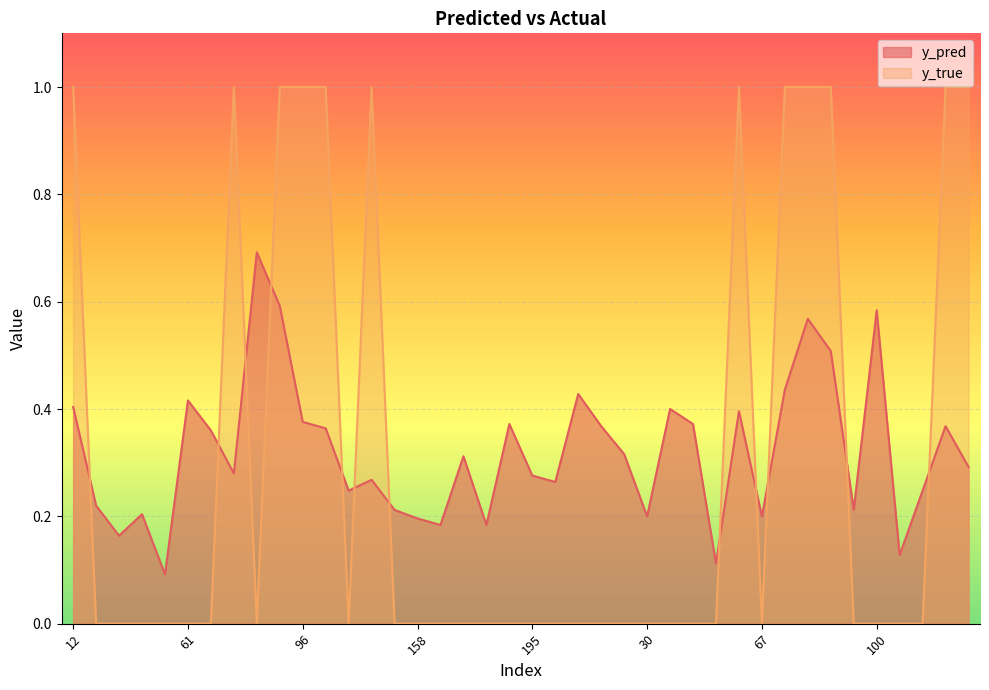

Where is the first local maximum for y_pred?

44